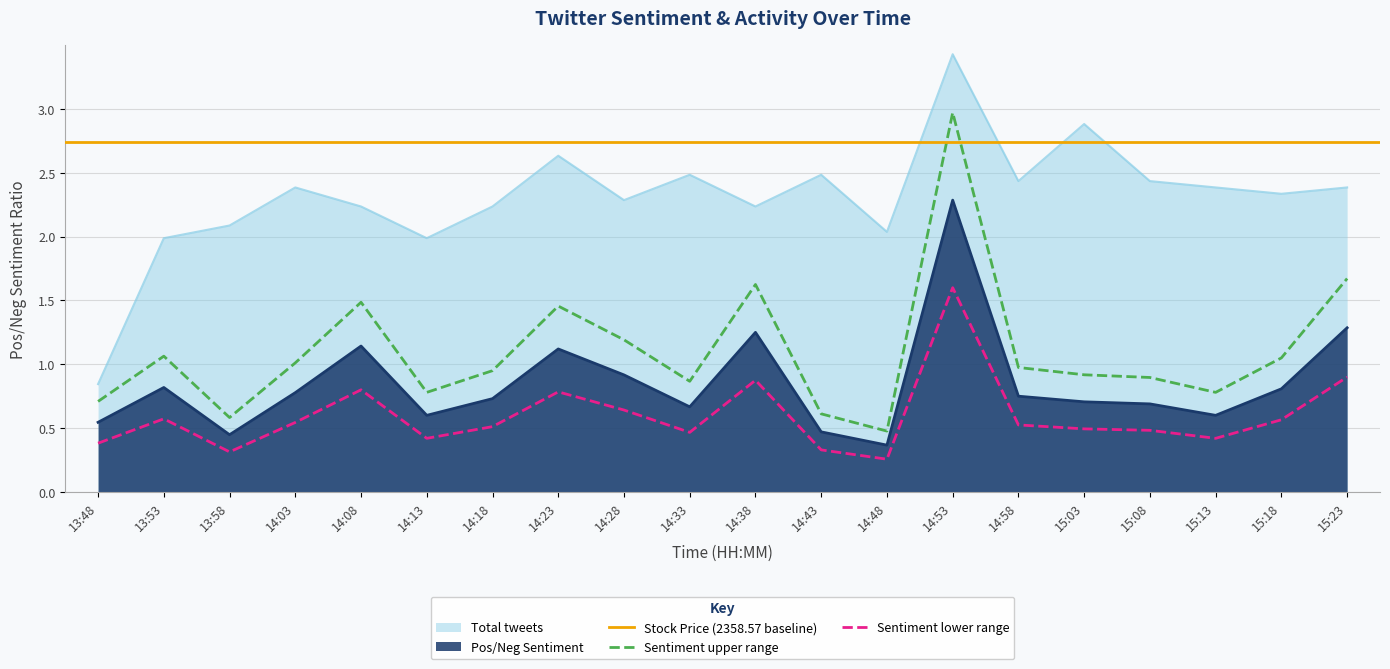

Where does the Total tweets series first go above 2?

13:58